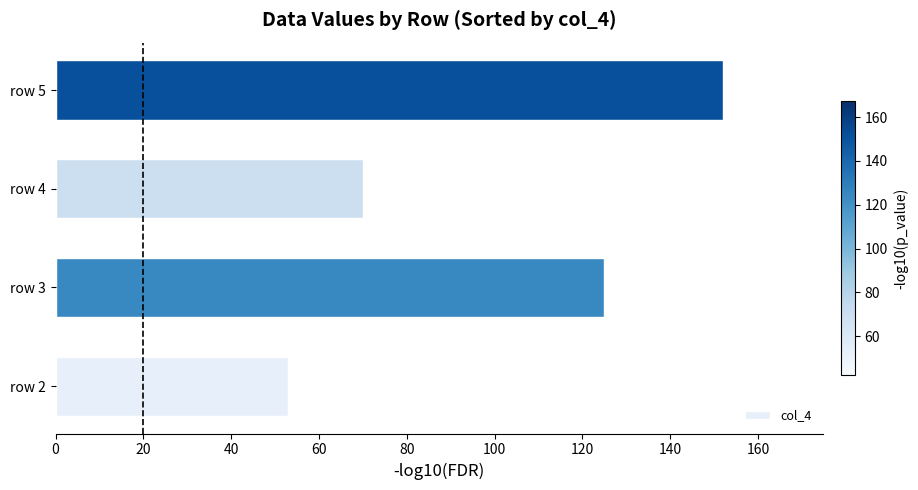

What is the difference between the second highest and minimum values?

72